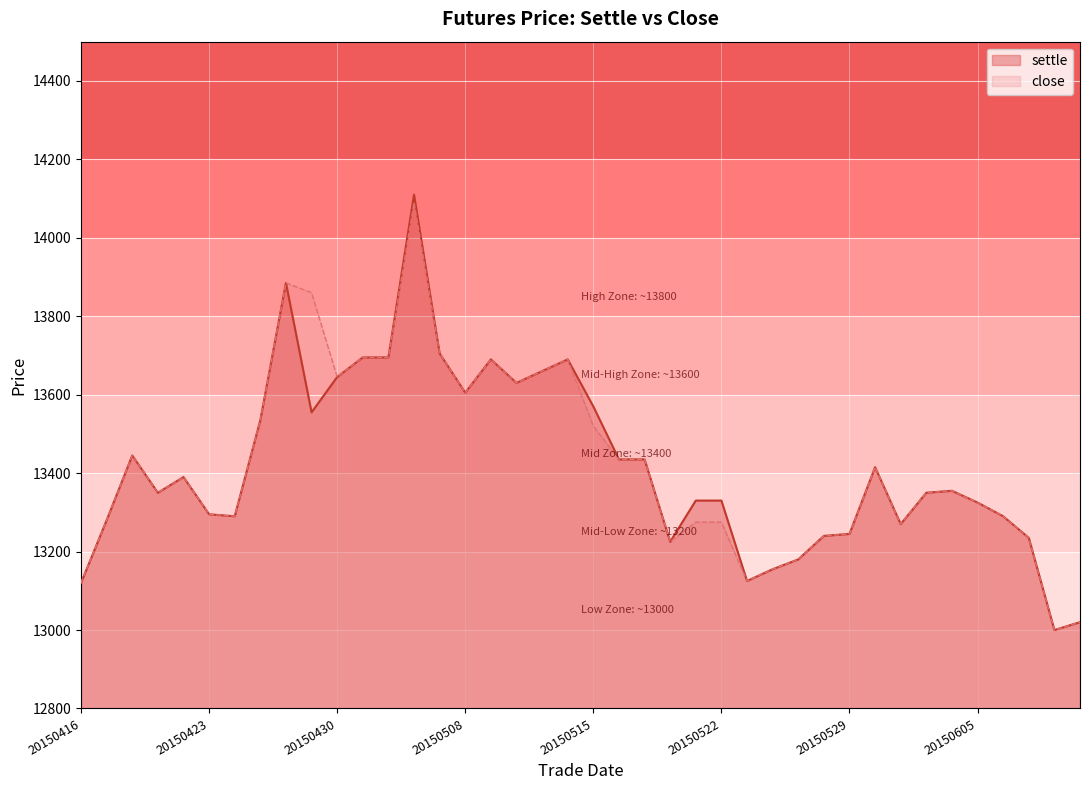

The value of close at 20150515 is 13520. True or false?

True